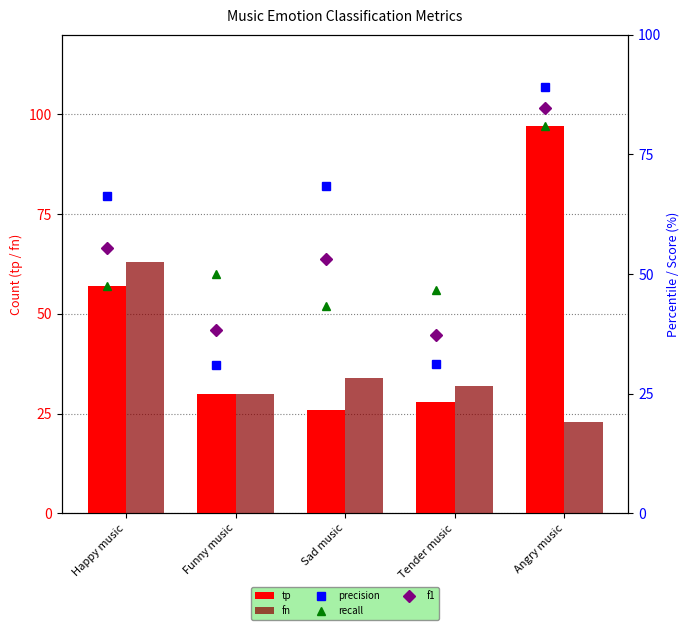

What is the minimum value for recall?

43.3